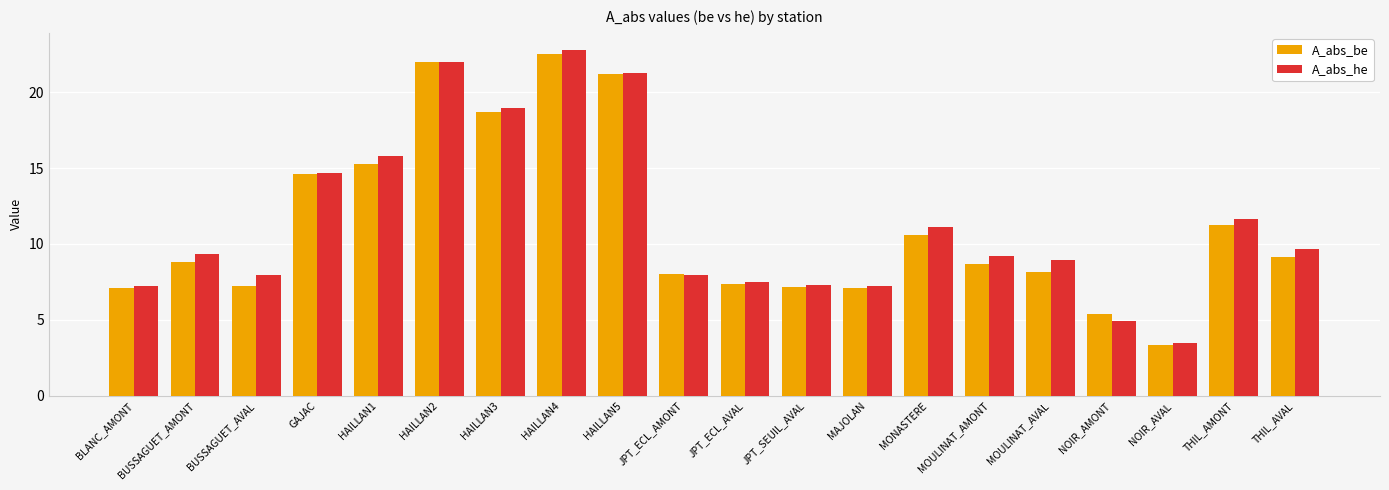

Which label corresponds to the largest value in the chart?

HAILLAN4